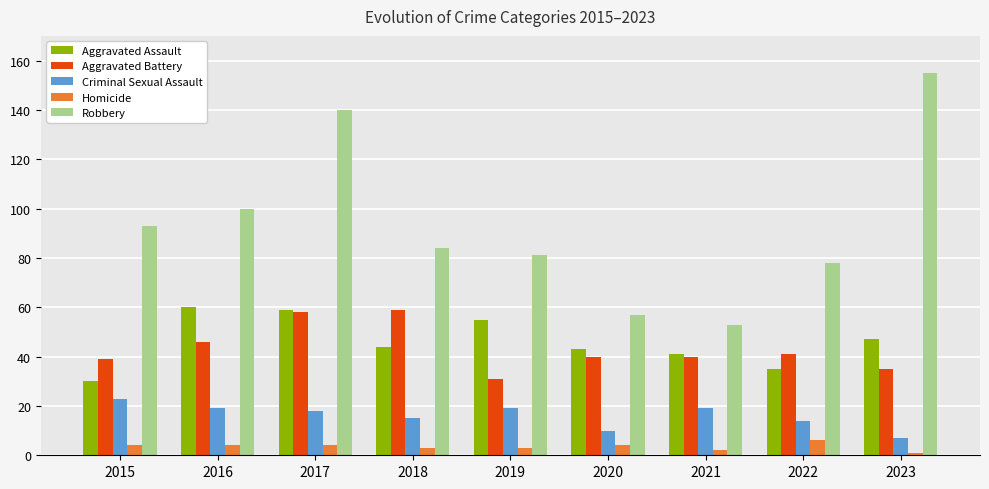

At which label does Criminal Sexual Assault reach its minimum?

2023